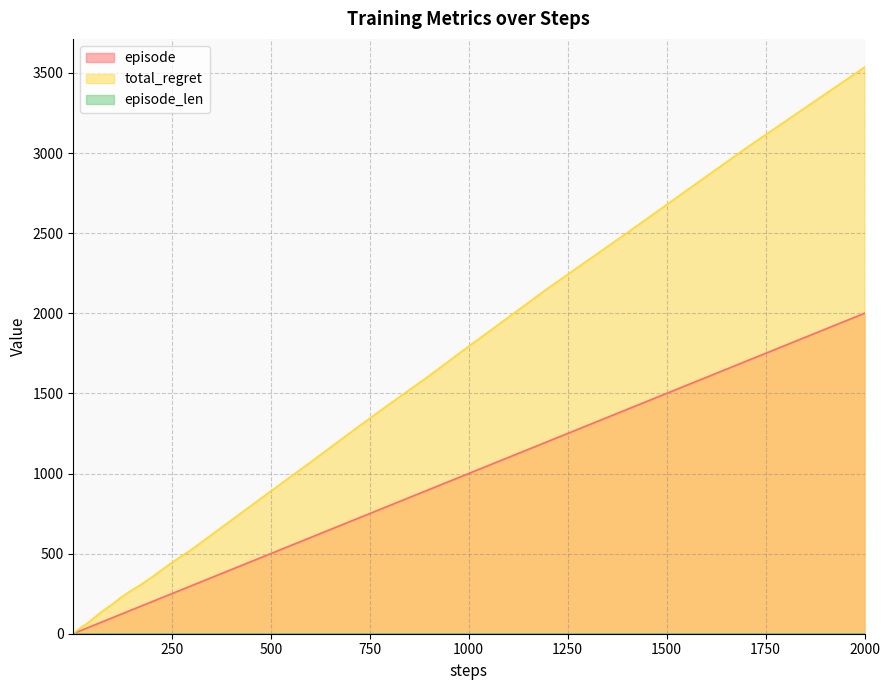

What is the difference between the episode values at 9 and 90?

81